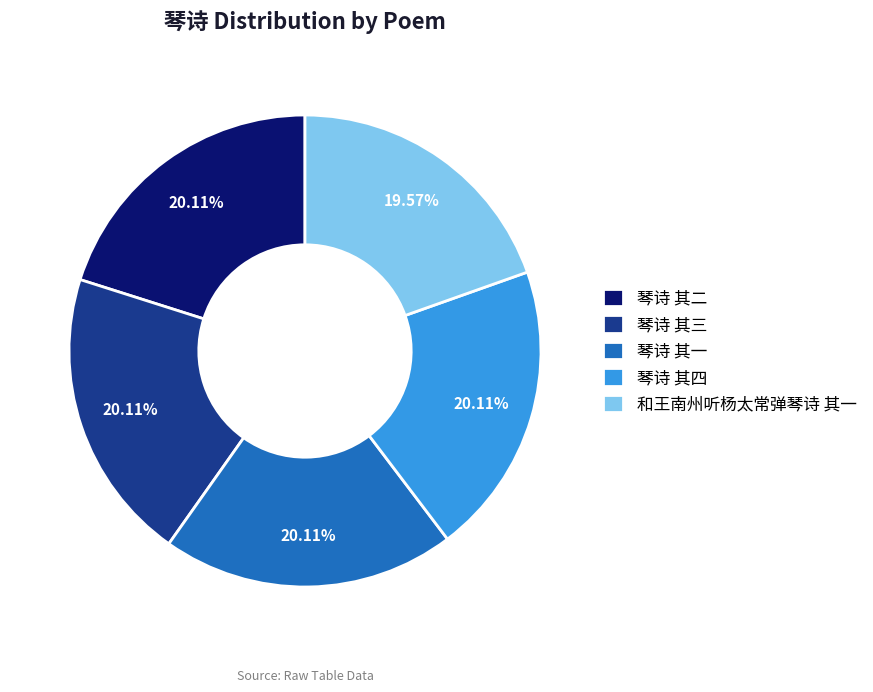

Between 琴诗 其一 and 和王南州听杨太常弹琴诗 其一, which is larger?

琴诗 其一